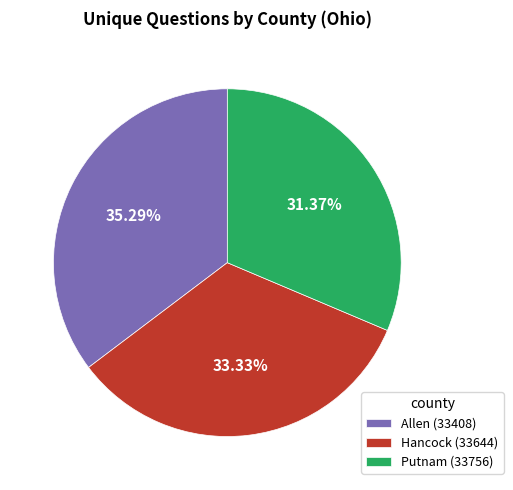

Which has a higher value, Putnam (33756) or Allen (33408)?

Allen (33408)